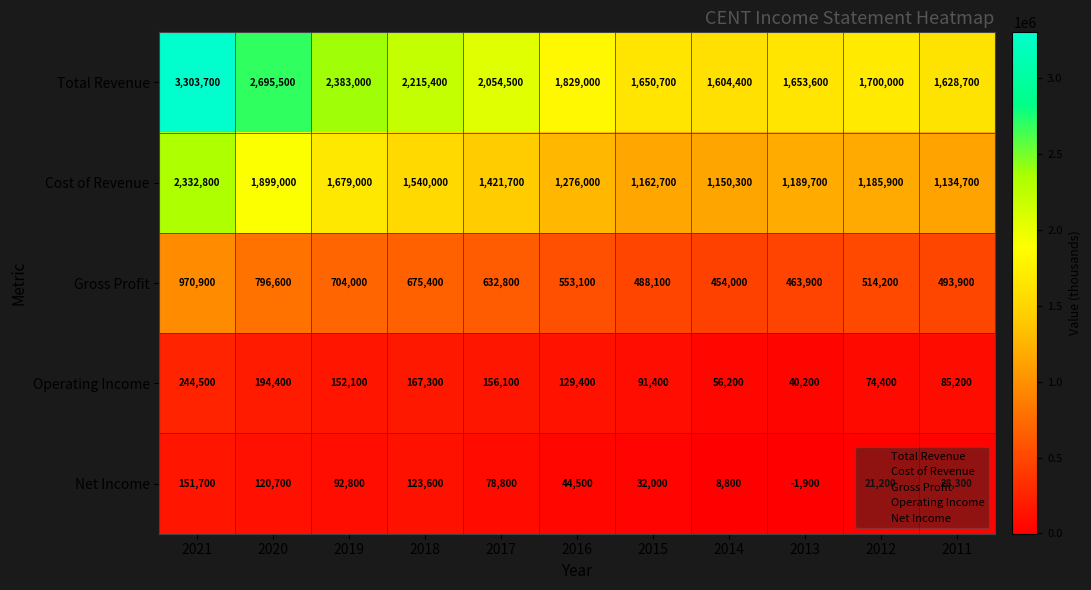

What is the difference between the Total Revenue values at 2014 and 2019?

778600